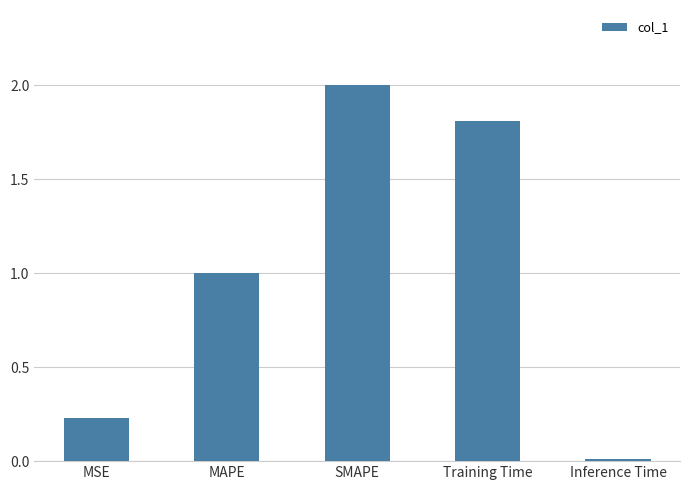

What is the average value?

1.0